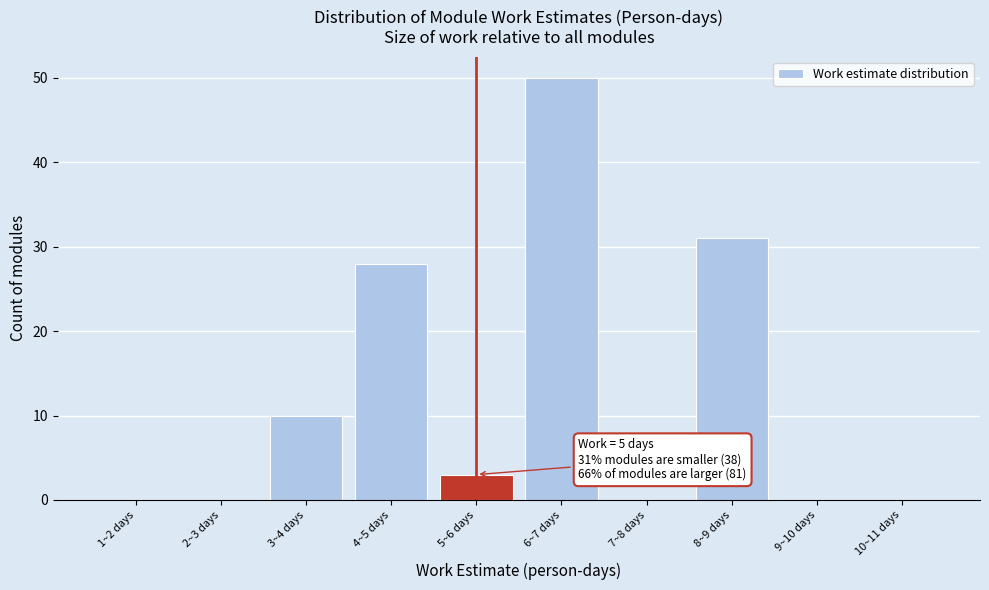

Reading right to left, what are all the values shown in this chart?

10~11 days=0	9~10 days=0	8~9 days=31	7~8 days=0	6~7 days=50	5~6 days=3	4~5 days=28	3~4 days=10	2~3 days=0	1~2 days=0